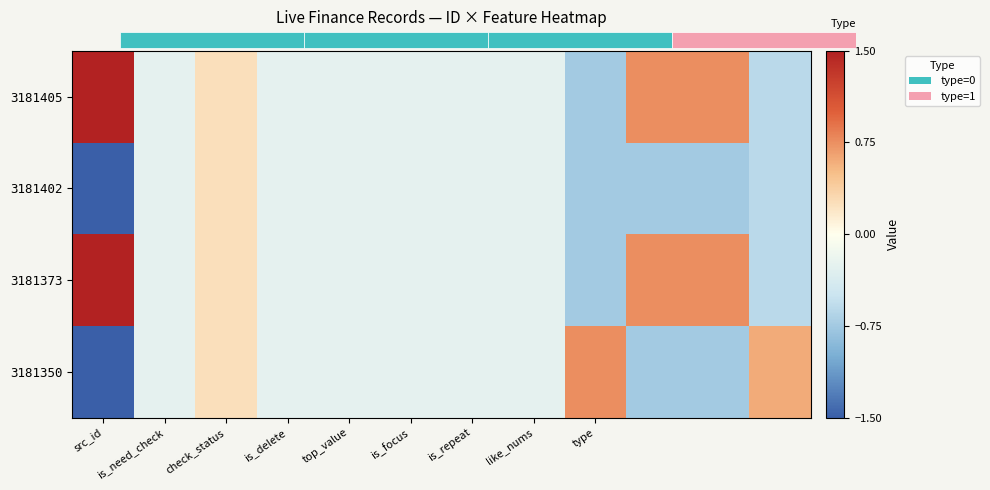

Reading left to right, extract all data points from this chart.

3181405: 1.5	-0.2	0.2	-0.2	-0.2	-0.2	-0.2	-0.2	-0.8	0.8	0.8	-0.6
3181402: -1.5	-0.2	0.2	-0.2	-0.2	-0.2	-0.2	-0.2	-0.8	-0.8	-0.8	-0.6
3181373: 1.5	-0.2	0.2	-0.2	-0.2	-0.2	-0.2	-0.2	-0.8	0.8	0.8	-0.6
3181350: -1.5	-0.2	0.2	-0.2	-0.2	-0.2	-0.2	-0.2	0.8	-0.8	-0.8	0.6